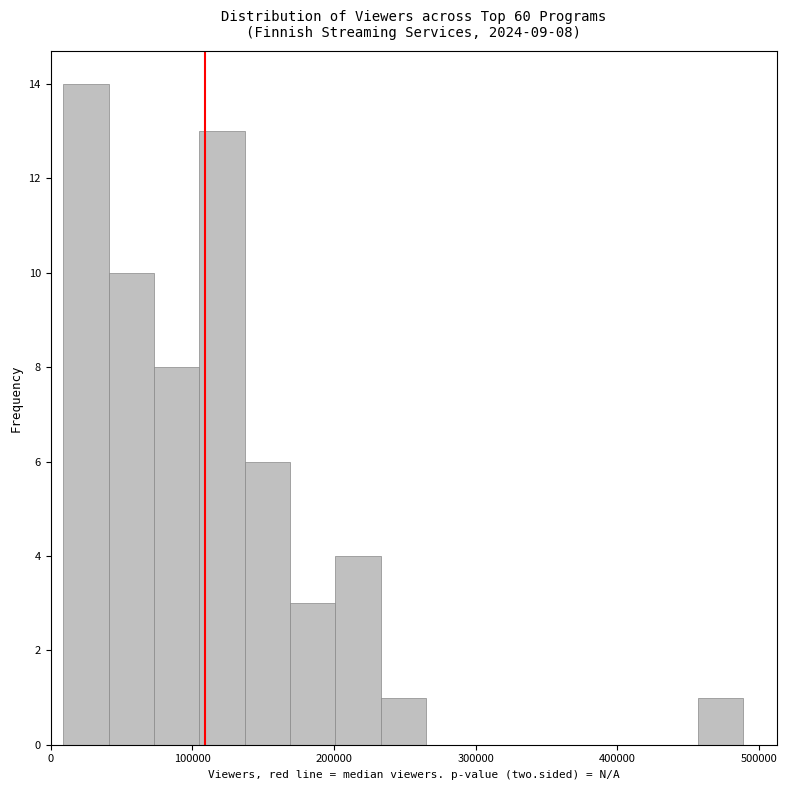

Around what value on the x-axis is the tallest bar? Give the approximate position of its centre, as read against the axis.

30000